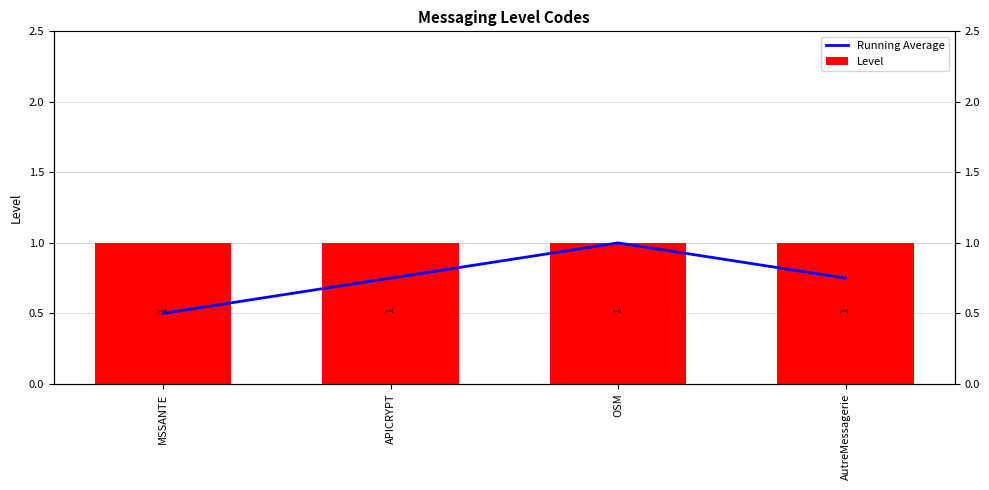

True or false: Level has a value of 1.0 at MSSANTE.

True